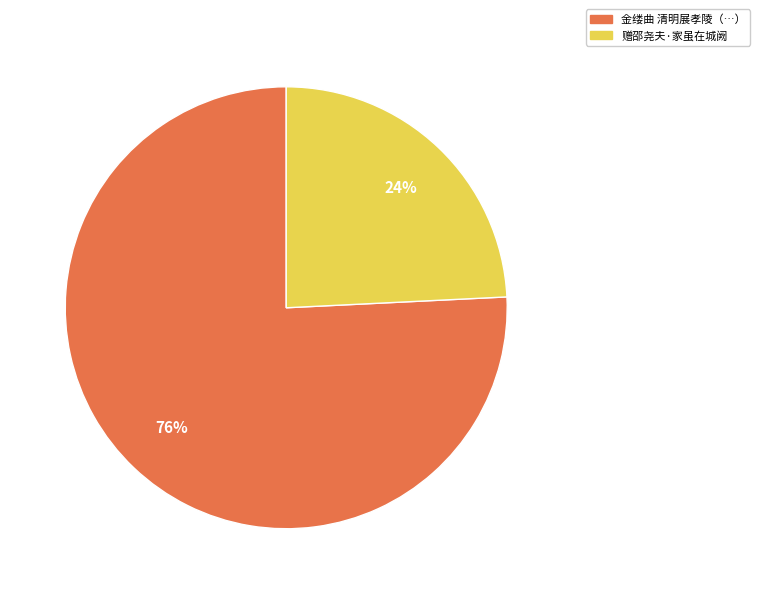

Is there any slice that represents more than half of the pie?

Yes